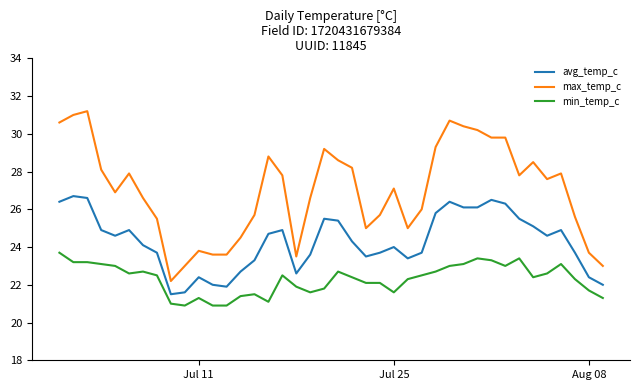

True or false: avg_temp_c has more than 2 points higher than both neighbors.

True